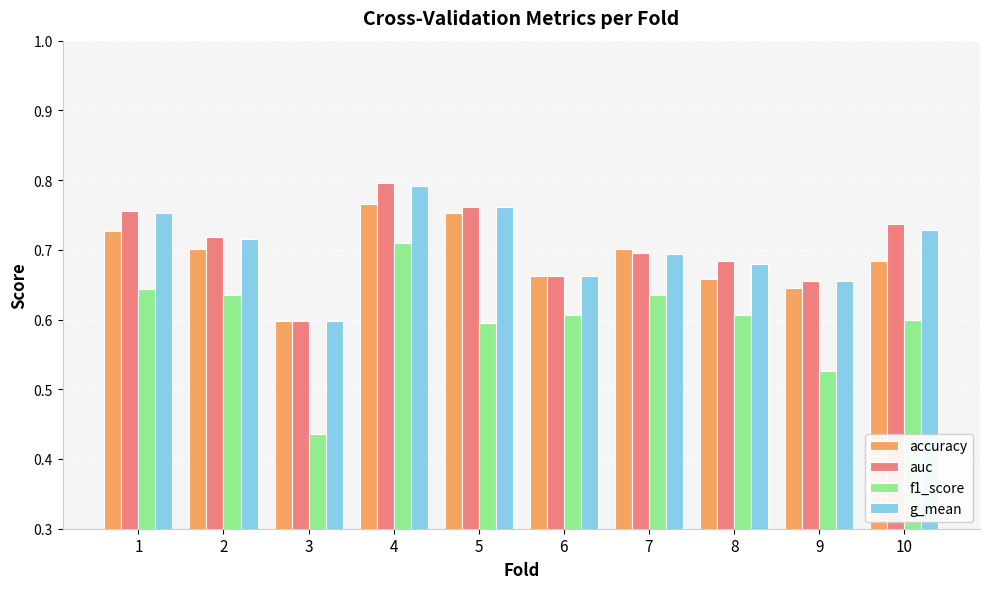

What is the sum of the accuracy values at 2 and 8?

1.4